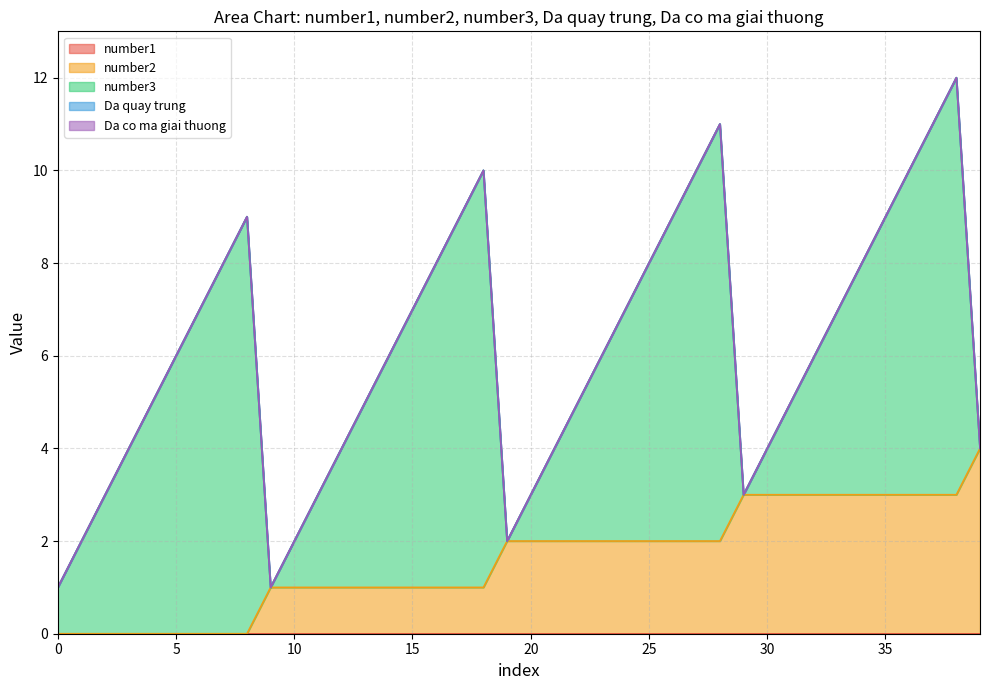

Reading left to right, extract all data points from this chart.

number1: 0=0	1=0	2=0	3=0	4=0	5=0	6=0	7=0	8=0	9=0	10=0	11=0	12=0	13=0	14=0	15=0	16=0	17=0	18=0	19=0	20=0	21=0	22=0	23=0	24=0	25=0	26=0	27=0	28=0	29=0	30=0	31=0	32=0	33=0	34=0	35=0	36=0	37=0	38=0	39=0
number2: 0=0	1=0	2=0	3=0	4=0	5=0	6=0	7=0	8=0	9=1	10=1	11=1	12=1	13=1	14=1	15=1	16=1	17=1	18=1	19=2	20=2	21=2	22=2	23=2	24=2	25=2	26=2	27=2	28=2	29=3	30=3	31=3	32=3	33=3	34=3	35=3	36=3	37=3	38=3	39=4
number3: 0=1	1=2	2=3	3=4	4=5	5=6	6=7	7=8	8=9	9=0	10=1	11=2	12=3	13=4	14=5	15=6	16=7	17=8	18=9	19=0	20=1	21=2	22=3	23=4	24=5	25=6	26=7	27=8	28=9	29=0	30=1	31=2	32=3	33=4	34=5	35=6	36=7	37=8	38=9	39=0
Da quay trung: 0=0	1=0	2=0	3=0	4=0	5=0	6=0	7=0	8=0	9=0	10=0	11=0	12=0	13=0	14=0	15=0	16=0	17=0	18=0	19=0	20=0	21=0	22=0	23=0	24=0	25=0	26=0	27=0	28=0	29=0	30=0	31=0	32=0	33=0	34=0	35=0	36=0	37=0	38=0	39=0
Da co ma giai thuong: 0=0	1=0	2=0	3=0	4=0	5=0	6=0	7=0	8=0	9=0	10=0	11=0	12=0	13=0	14=0	15=0	16=0	17=0	18=0	19=0	20=0	21=0	22=0	23=0	24=0	25=0	26=0	27=0	28=0	29=0	30=0	31=0	32=0	33=0	34=0	35=0	36=0	37=0	38=0	39=0